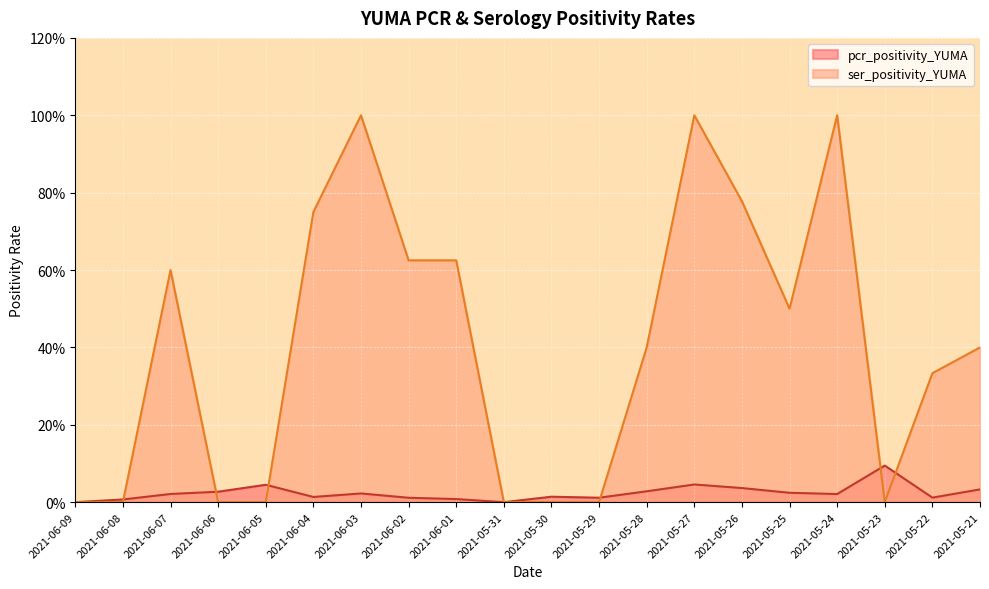

True or false: ser_positivity_YUMA and pcr_positivity_YUMA cross at least once.

True